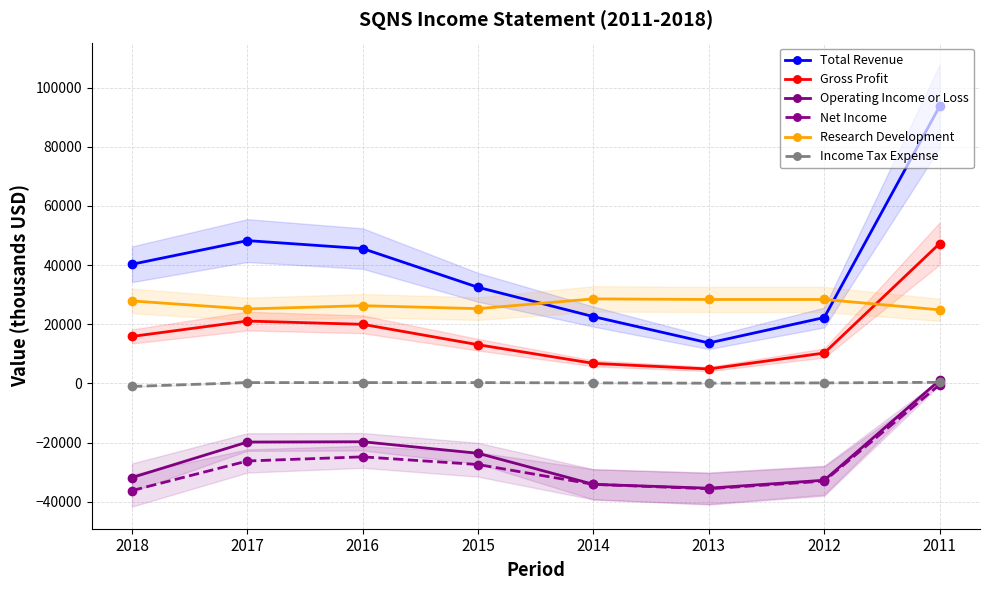

What is the lowest value of the Research Development series?

24900